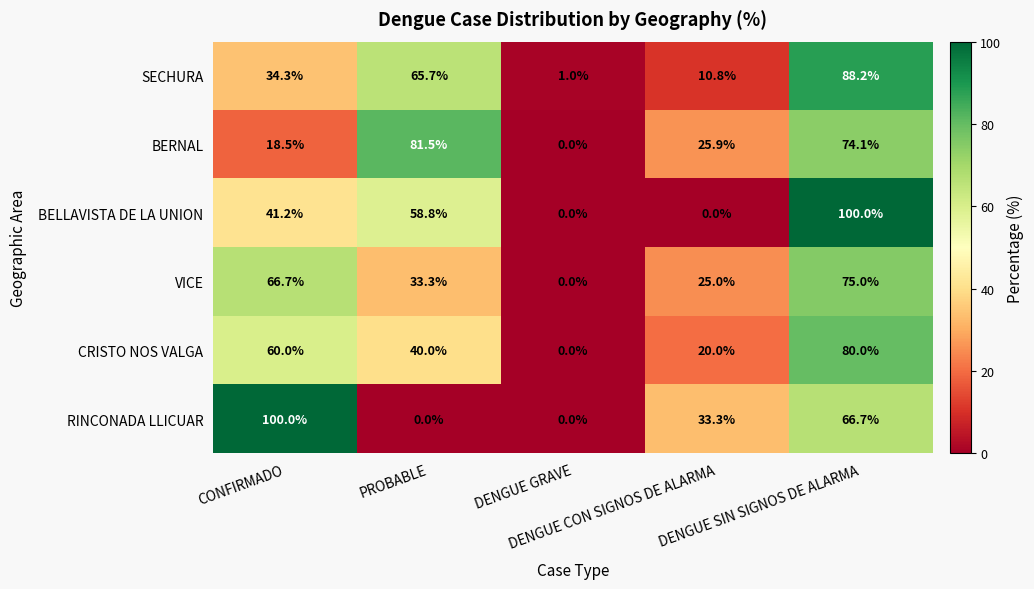

What is the difference between the second highest and minimum values in the SECHURA series?

64.7